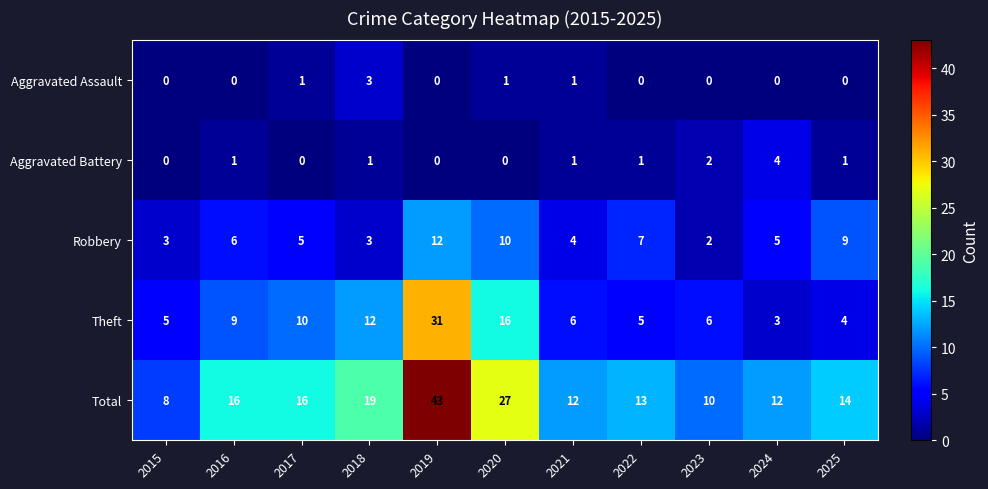

Which series has the largest total across all categories?

Total